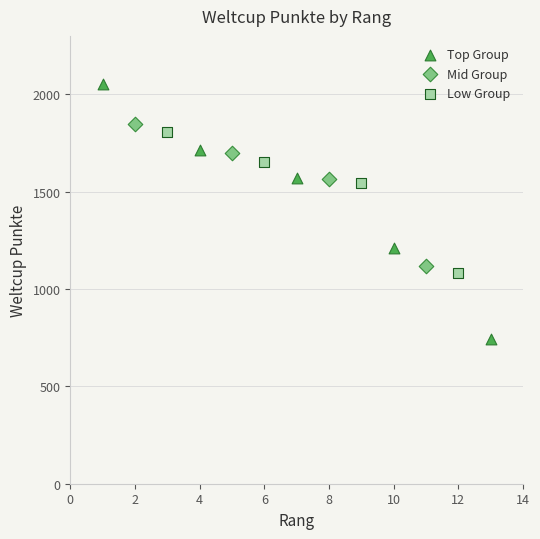

Which series contains the highest Y value?

Top Group